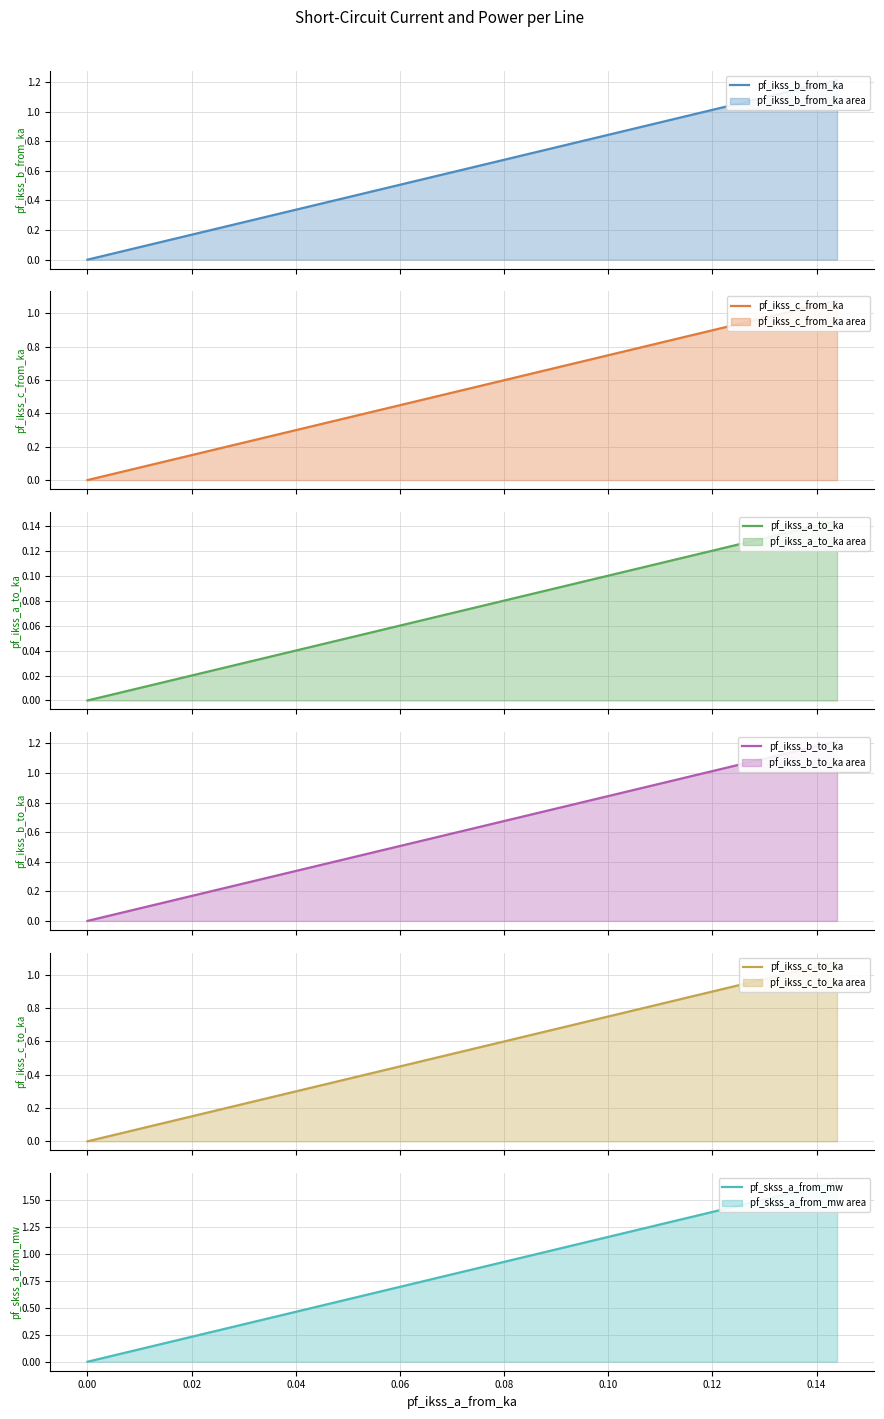

Count the pf_ikss_b_to_ka values in the range 0 to 1.

3